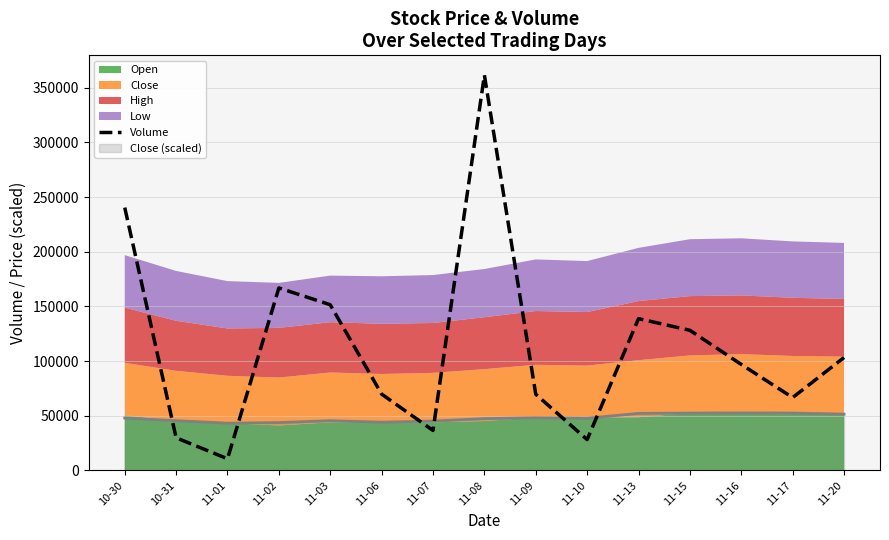

Where does the data first go above 96990?

10-30